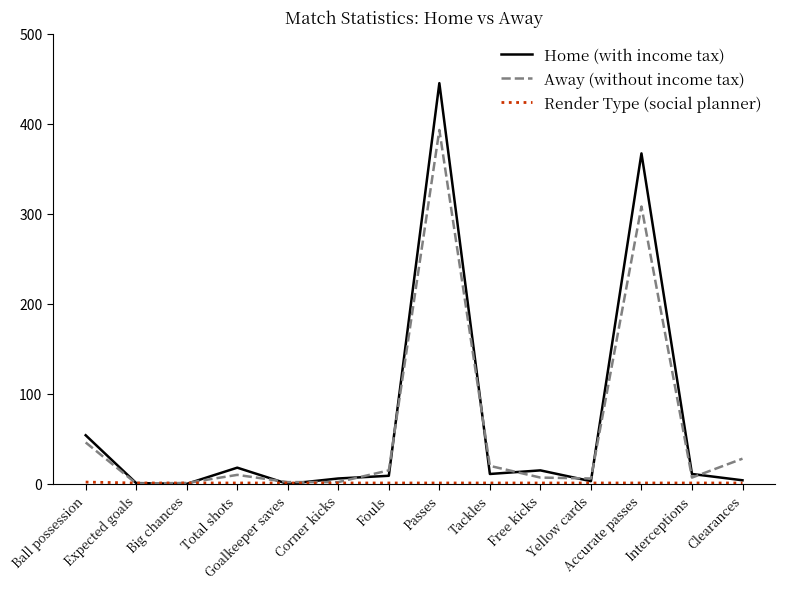

At how many categories does at least one series exceed 207?

2